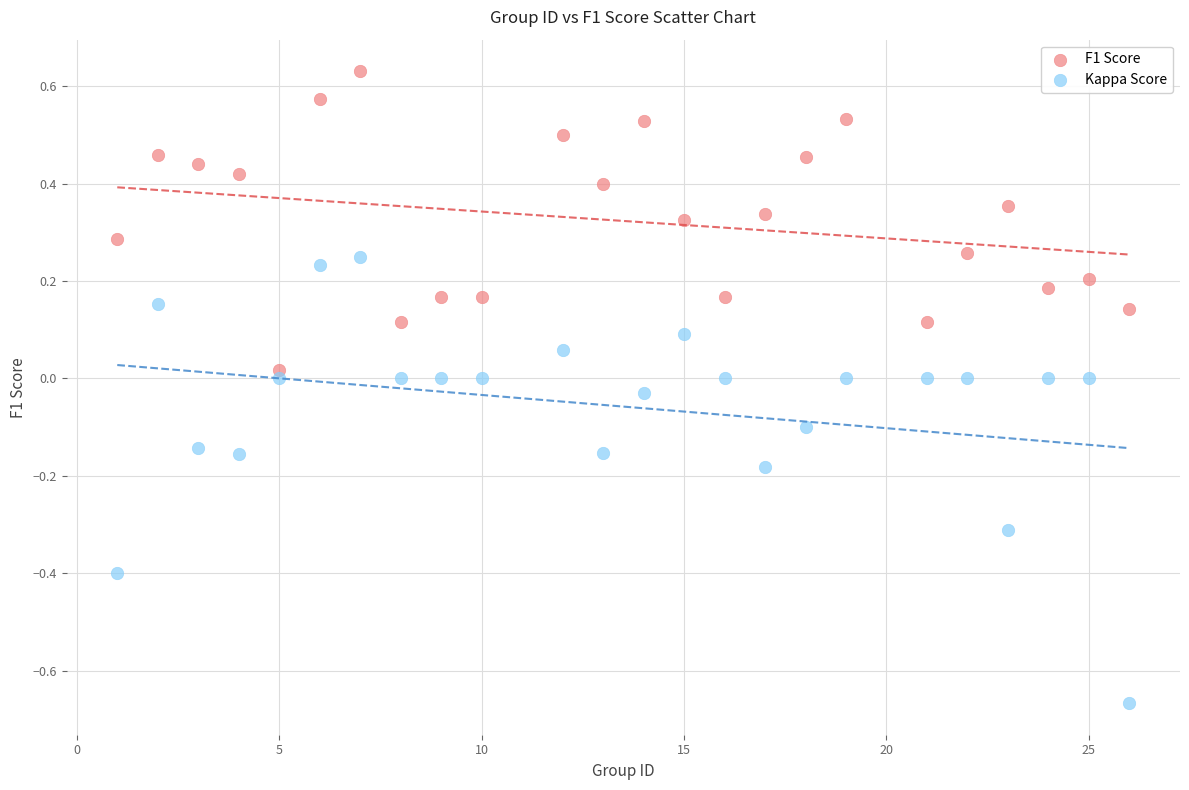

Which series contains the lowest Y value?

Kappa Score